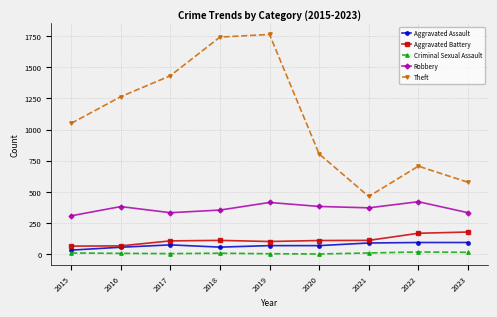

Is this an area chart (filled region under the line)?

No